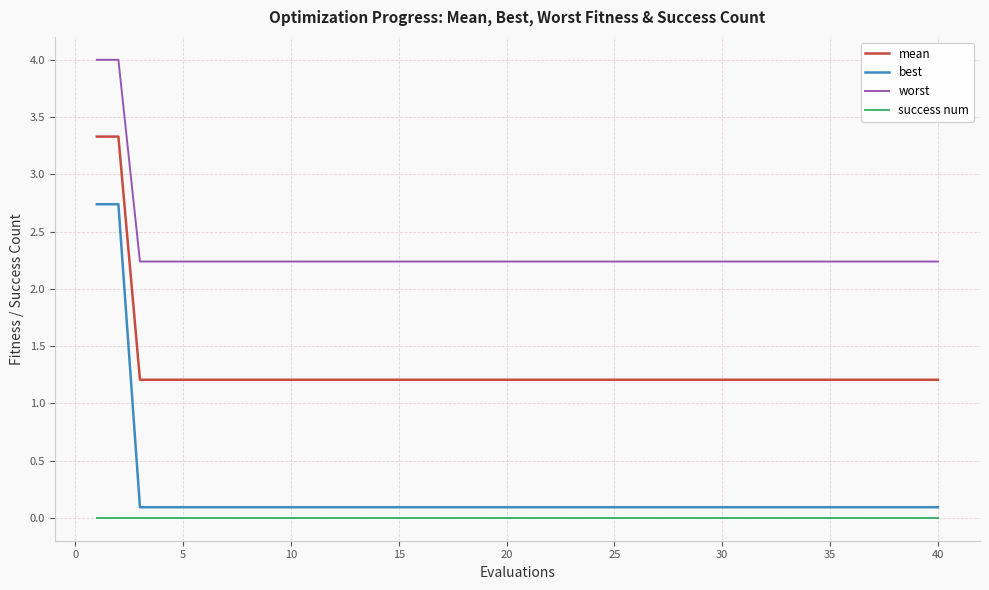

At how many categories does at least one series exceed 3?

2